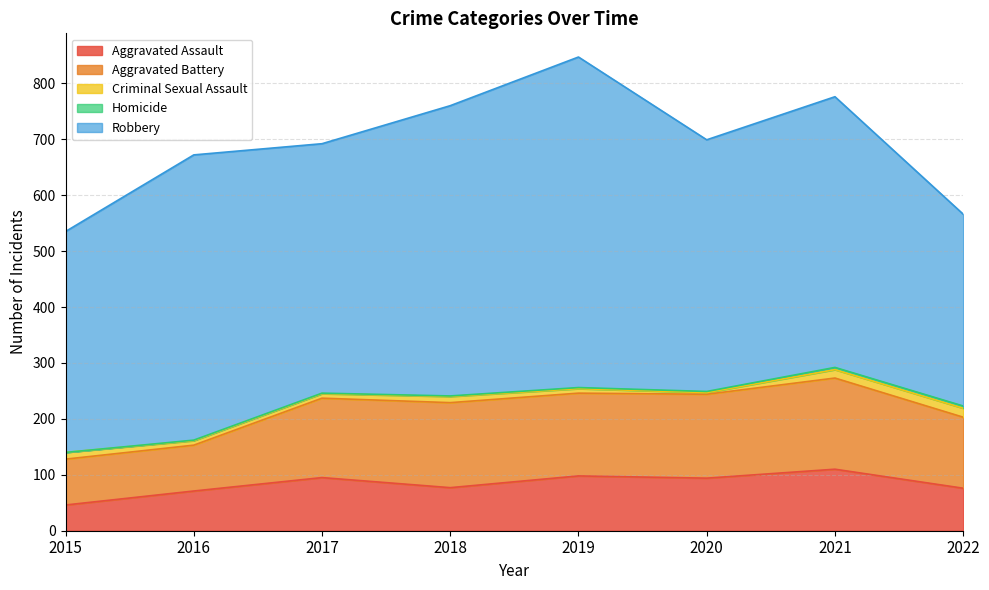

Rank the categories by Aggravated Battery value from highest to lowest.

2021, 2018, 2020, 2019, 2017, 2022, 2015, 2016